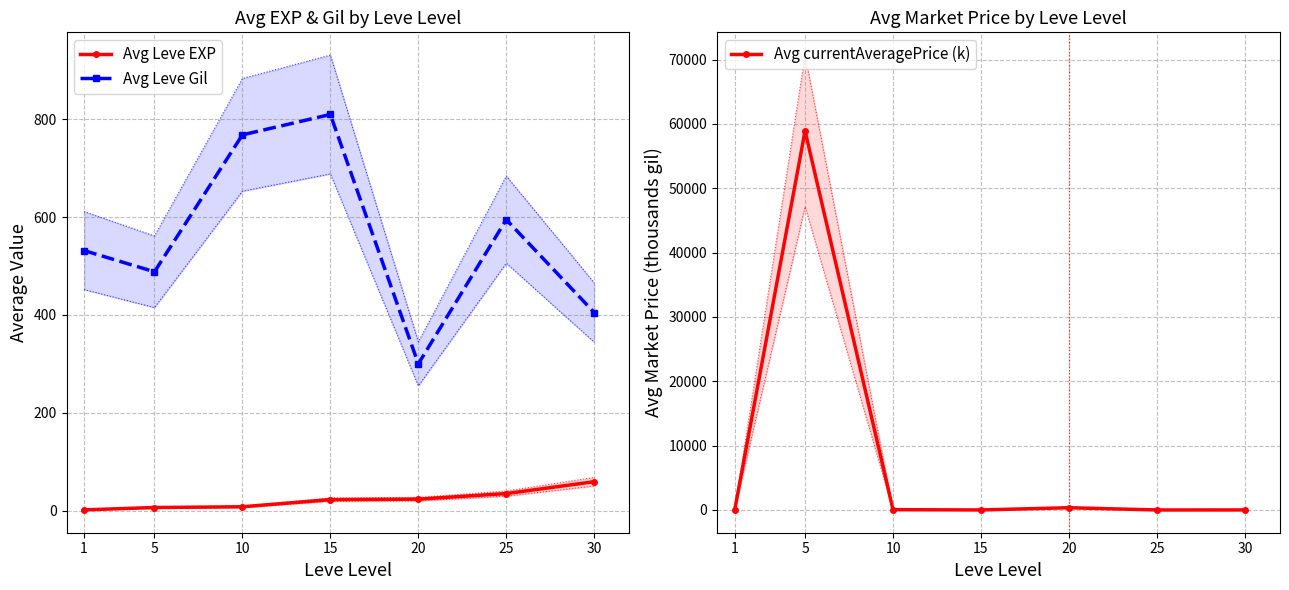

Which has a higher value, 15 or 30?

30